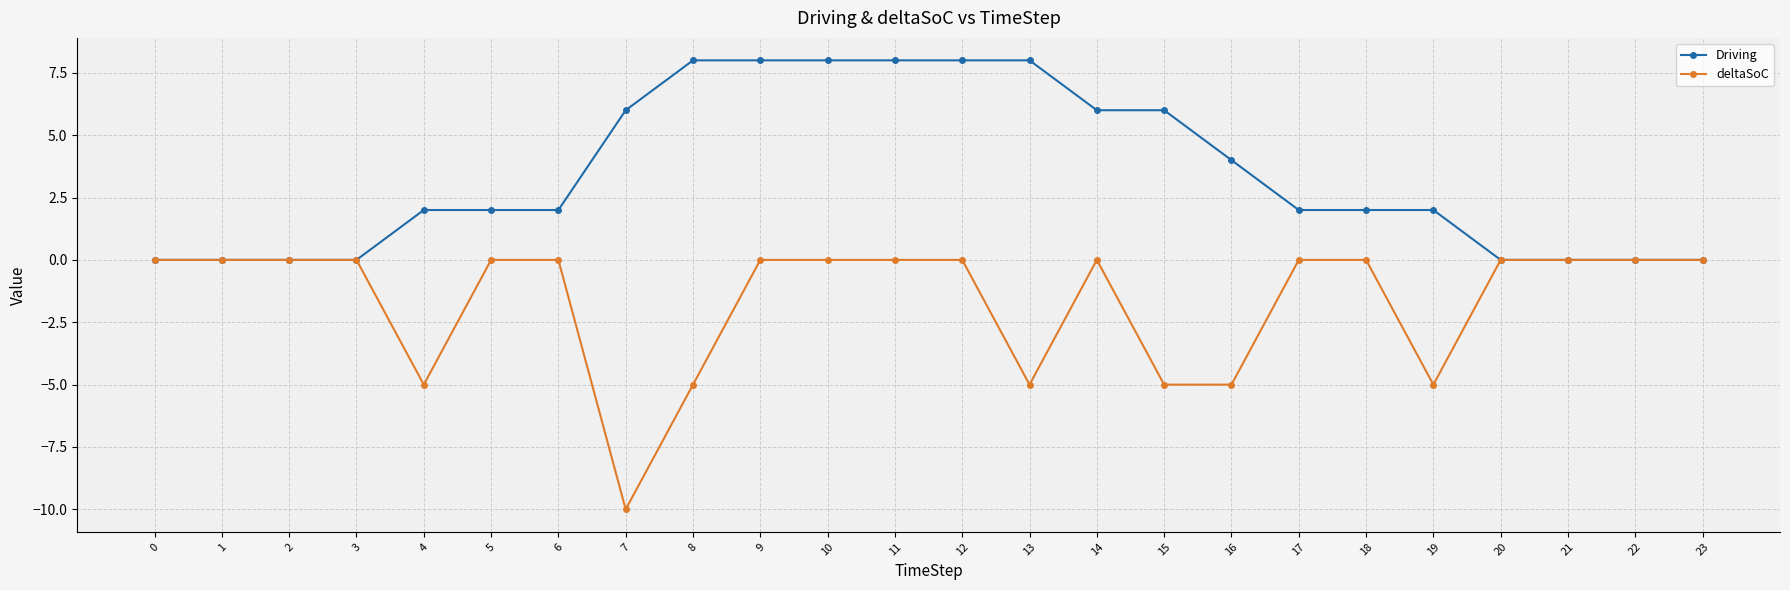

How many data points does each series have?

24